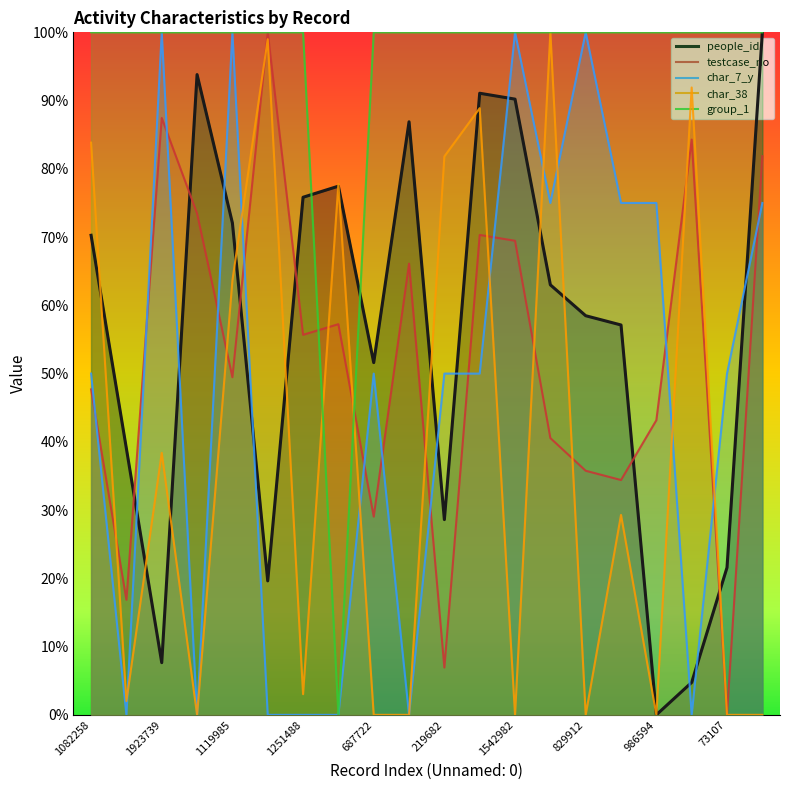

What position from the left is 17?

18